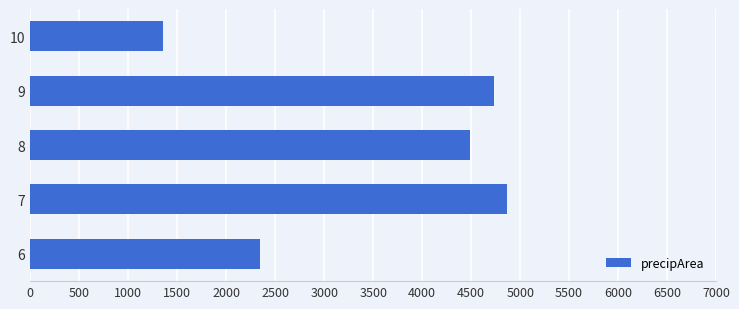

What is the minimum value shown in the chart?

1353